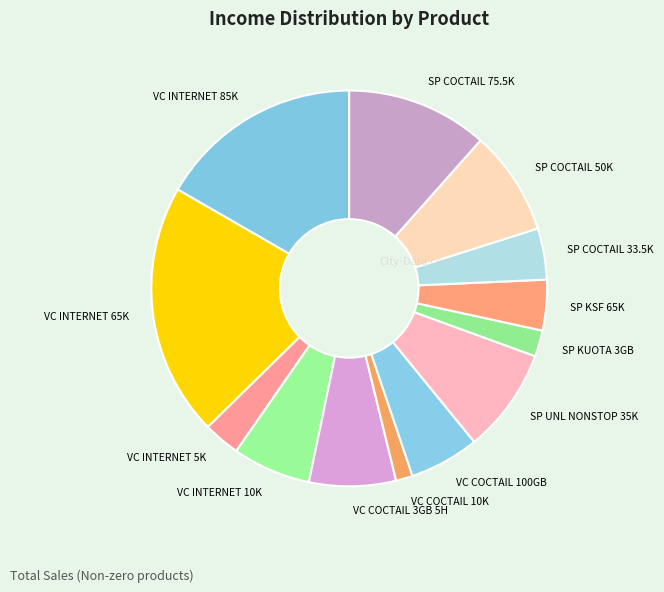

Which slice is the largest?

VC INTERNET 65K